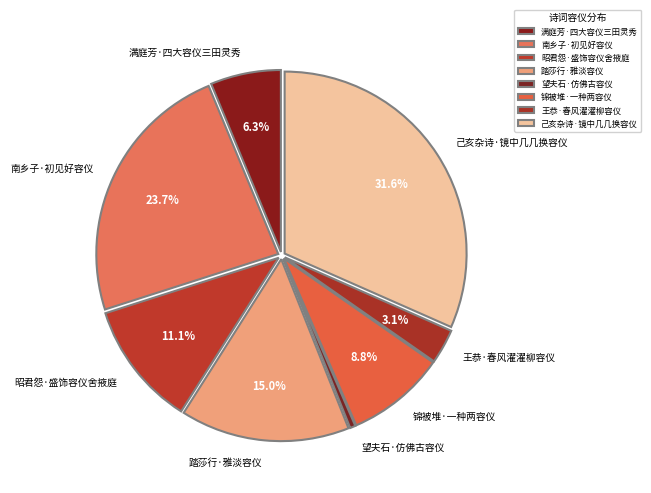

What is the largest slice in the pie chart?

己亥杂诗·镜中几几换容仪